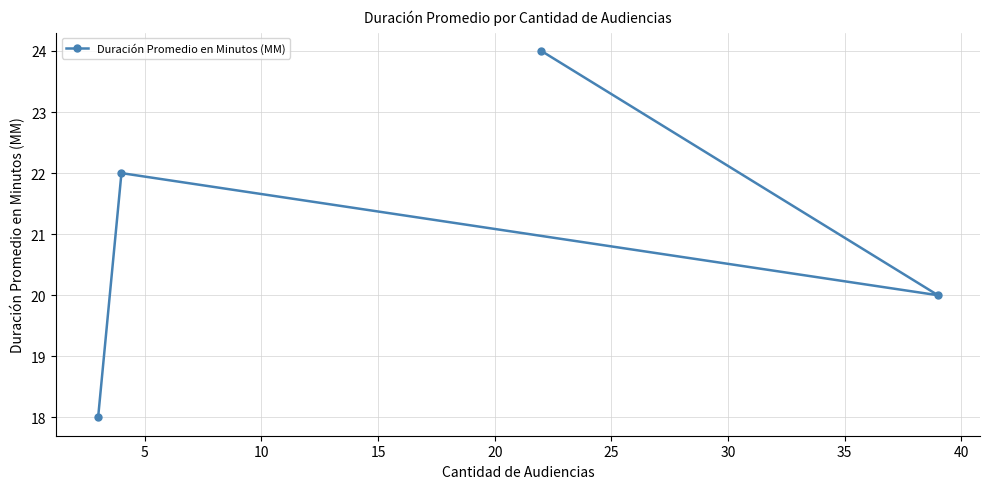

What is the difference between the second highest and second lowest values?

2